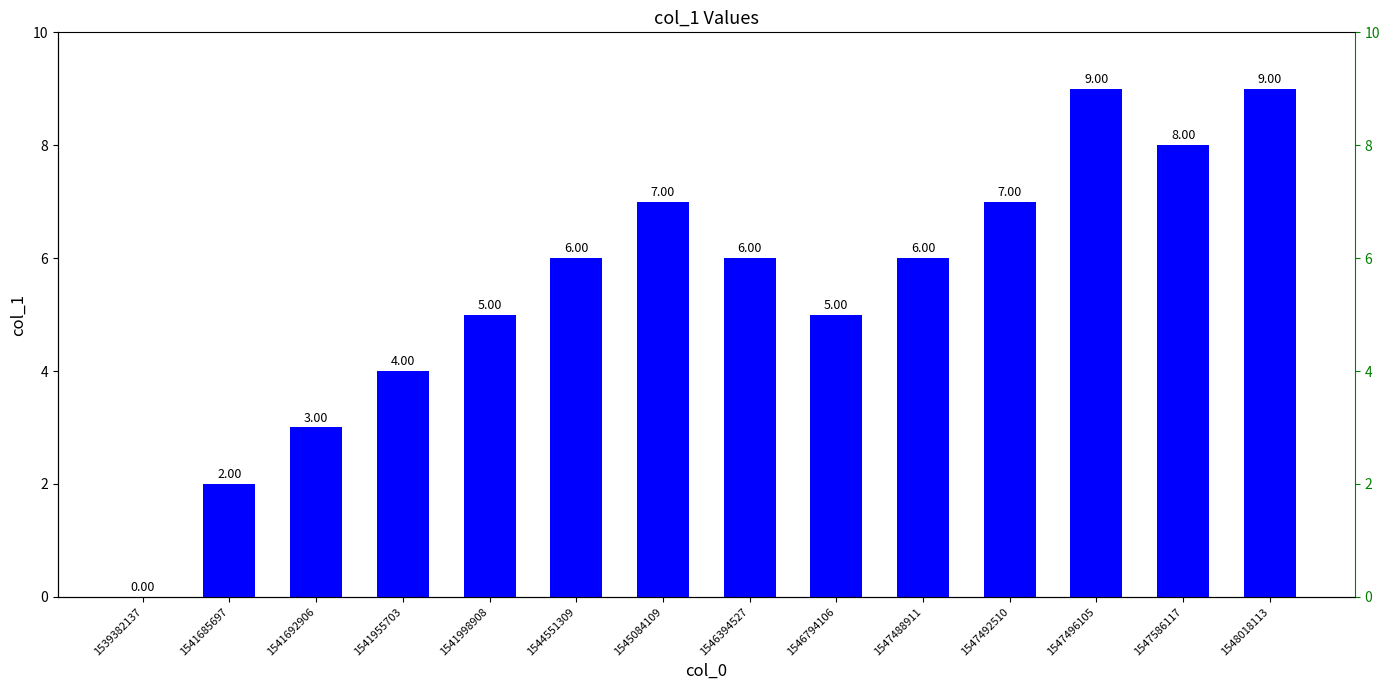

At which category does the chart reach its peak across all series?

1547496105